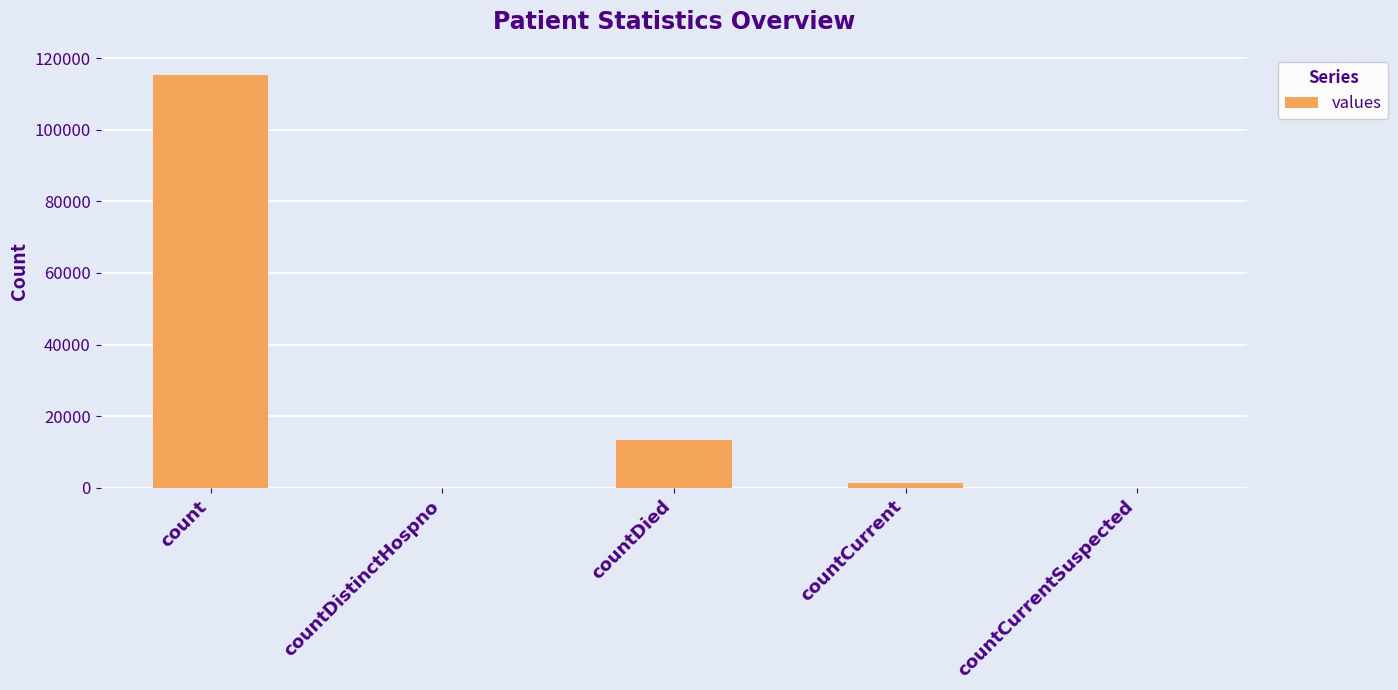

Where is the data nearest to the value 57689?

countDied